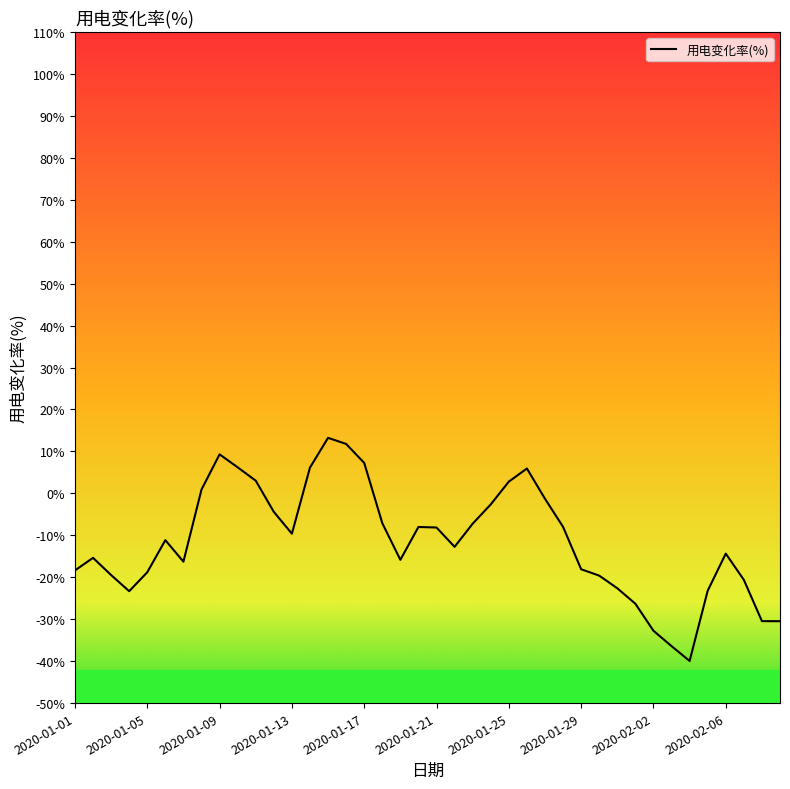

What is the maximum value shown in the chart?

13.2